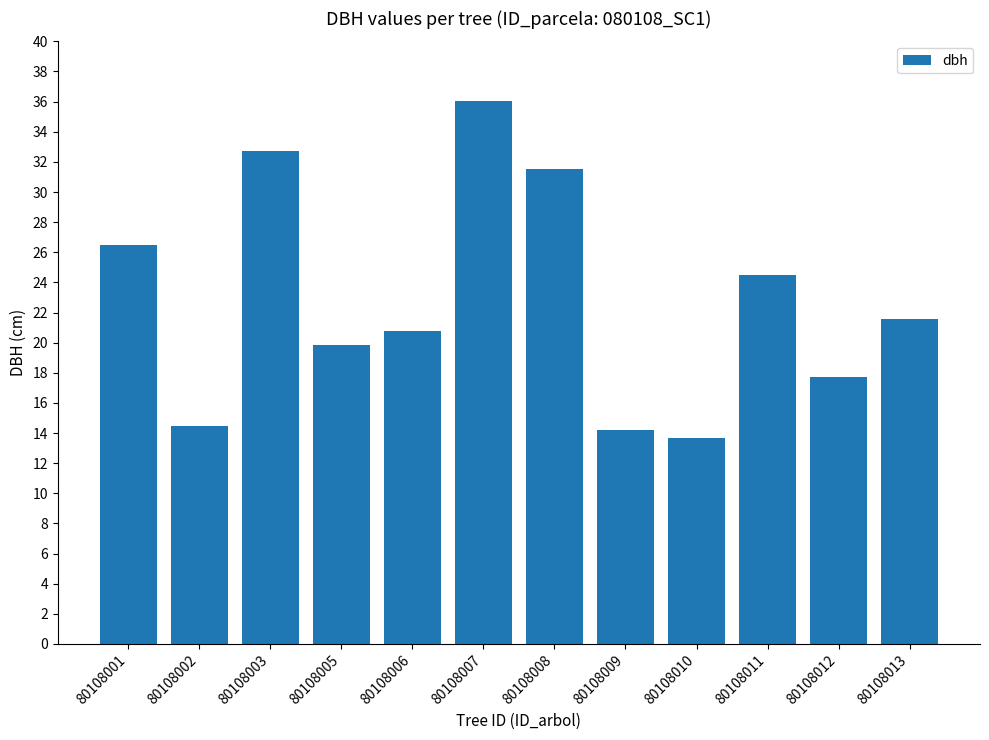

What is the value of the 10th bar from the left?

24.5